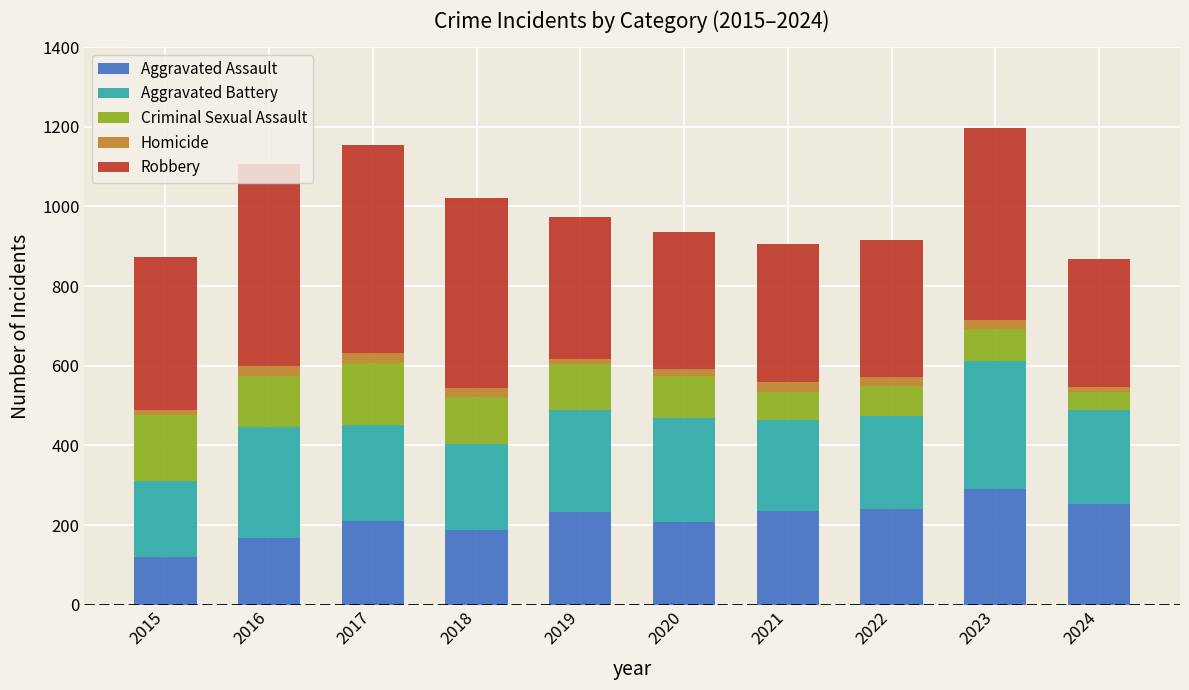

How many values in the Aggravated Assault series are below 232?

5